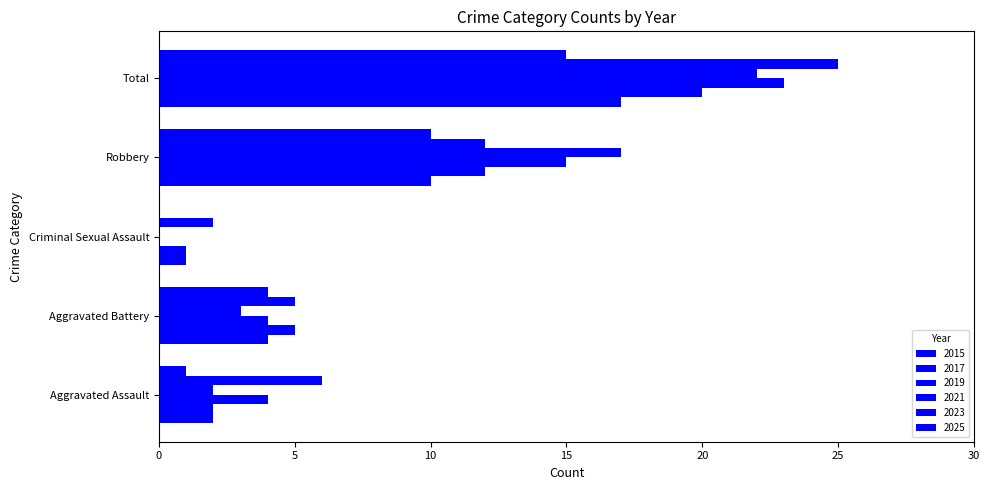

How many series are shown in this chart?

6